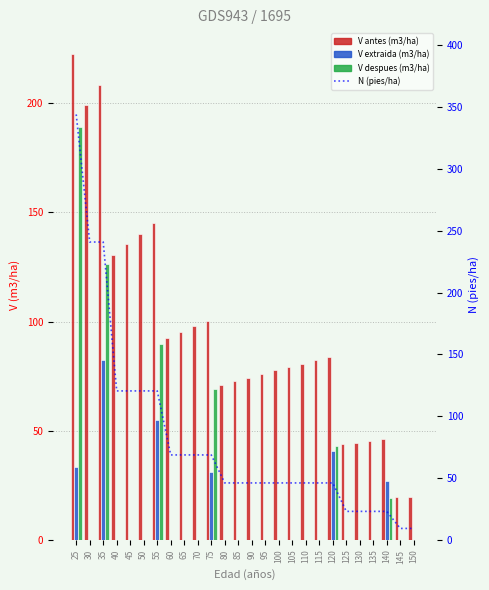

Reading left to right, what are all the values shown in this chart?

V antes (m3/ha): 222.8	199.1	208.3	130.3	135.4	140.3	145.0	92.3	95.1	97.8	100.4	70.8	72.6	74.3	76.0	77.6	79.2	80.7	82.2	83.7	43.8	44.5	45.3	46.0	19.5	19.8
V extraida (m3/ha): 33.5	0.0	82.2	0.0	0.0	0.0	55.1	0.0	0.0	0.0	31.3	0.0	0.0	0.0	0.0	0.0	0.0	0.0	0.0	40.6	0.0	0.0	0.0	26.8	0.0	0.0
V despues (m3/ha): 189.3	0.0	126.2	0.0	0.0	0.0	89.9	0.0	0.0	0.0	69.2	0.0	0.0	0.0	0.0	0.0	0.0	0.0	0.0	43.1	0.0	0.0	0.0	19.2	0.0	0.0
N (pies/ha): 344.2	240.9	240.9	120.5	120.5	120.5	120.5	68.7	68.7	68.7	68.7	46.0	46.0	46.0	46.0	46.0	46.0	46.0	46.0	46.0	23.0	23.0	23.0	23.0	9.2	9.2